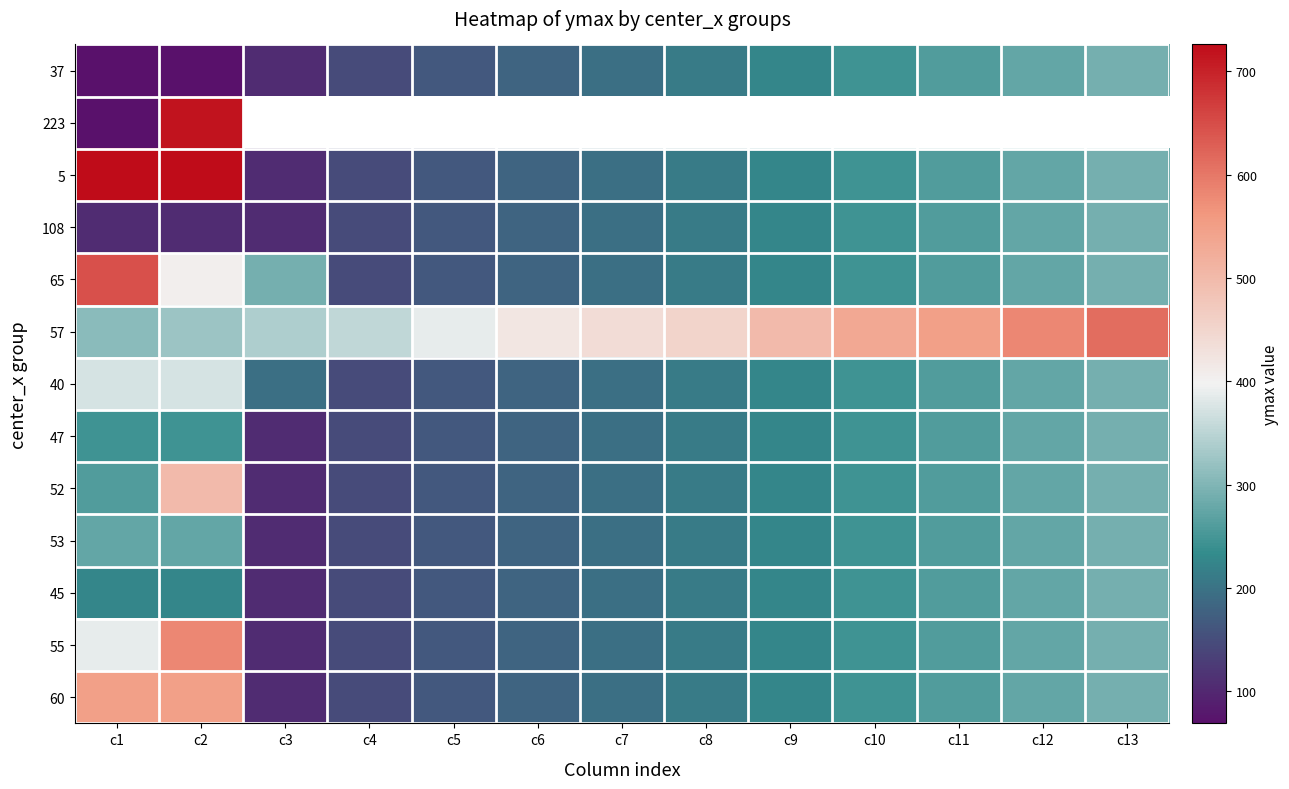

How many values in the 55 series are below 228?

6